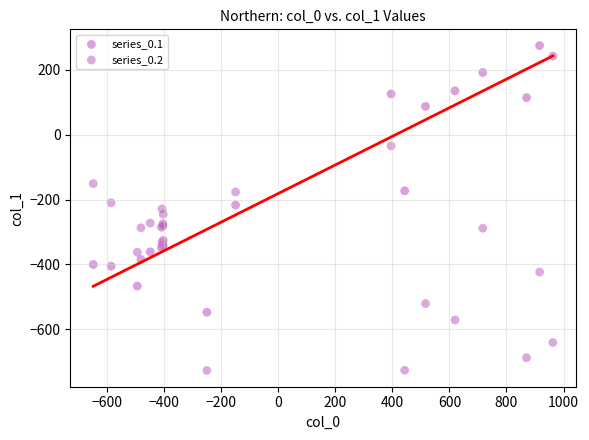

What are all the series names shown in the legend?

series_0.1, series_0.2